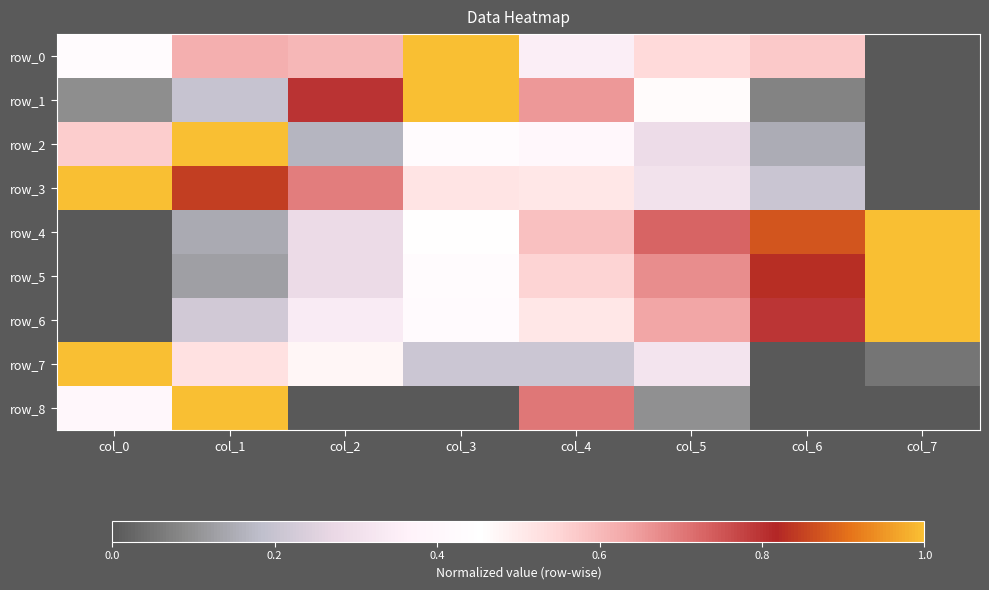

At which label does row_4 reach its peak?

col_7